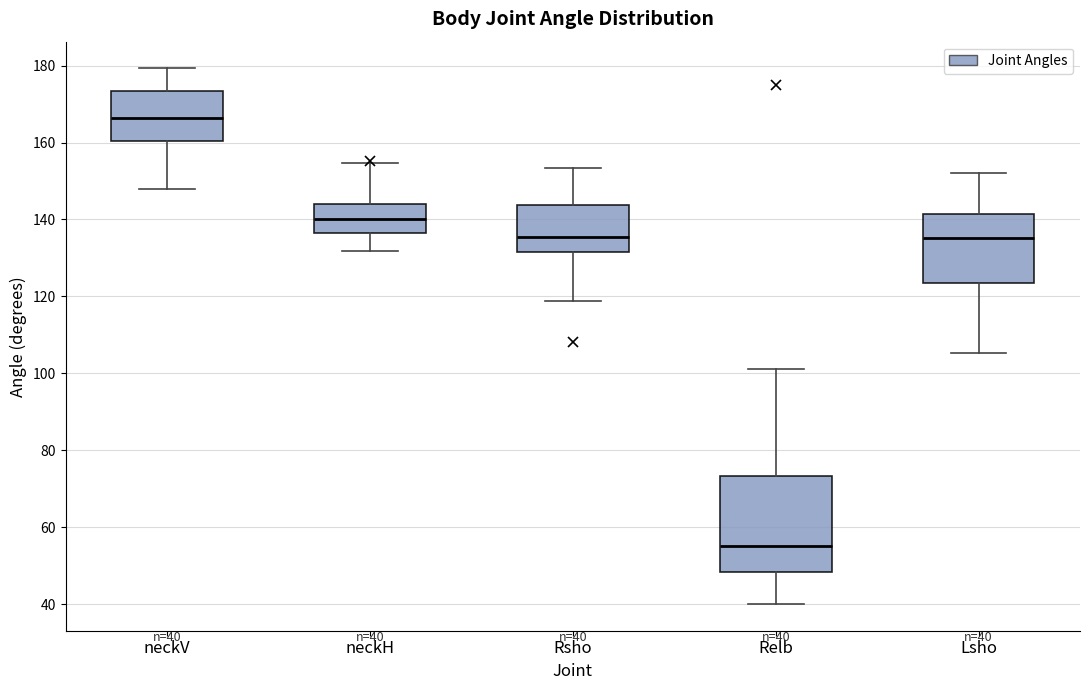

Which box's median line is the highest?

neckV